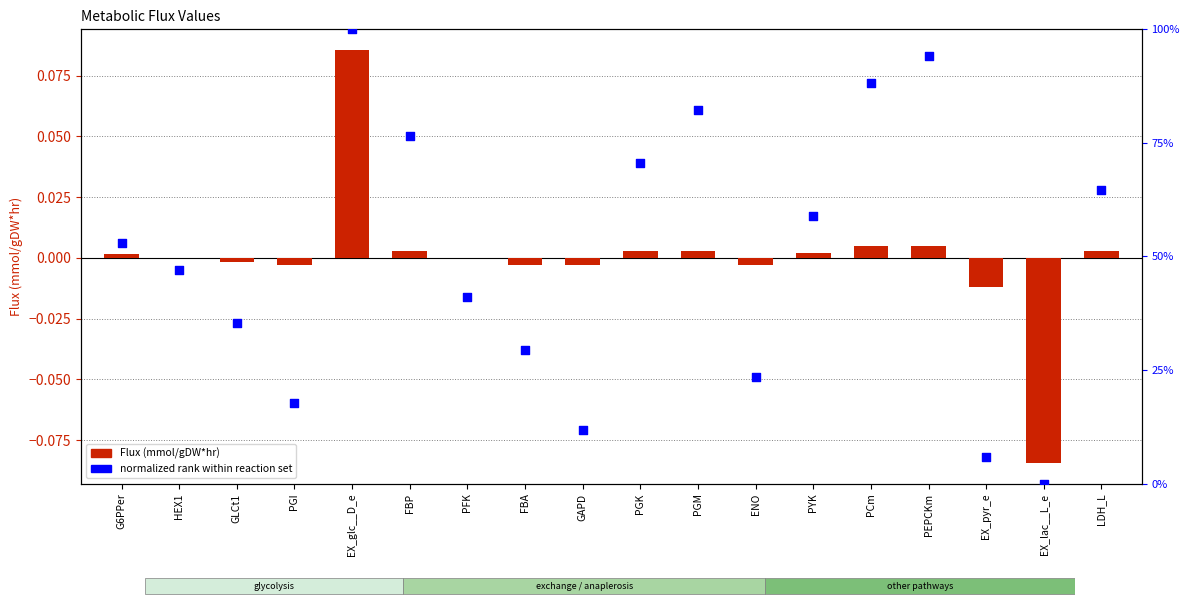

What are all the series names shown in the legend?

Flux (mmol/gDW*hr), normalized rank within reaction set